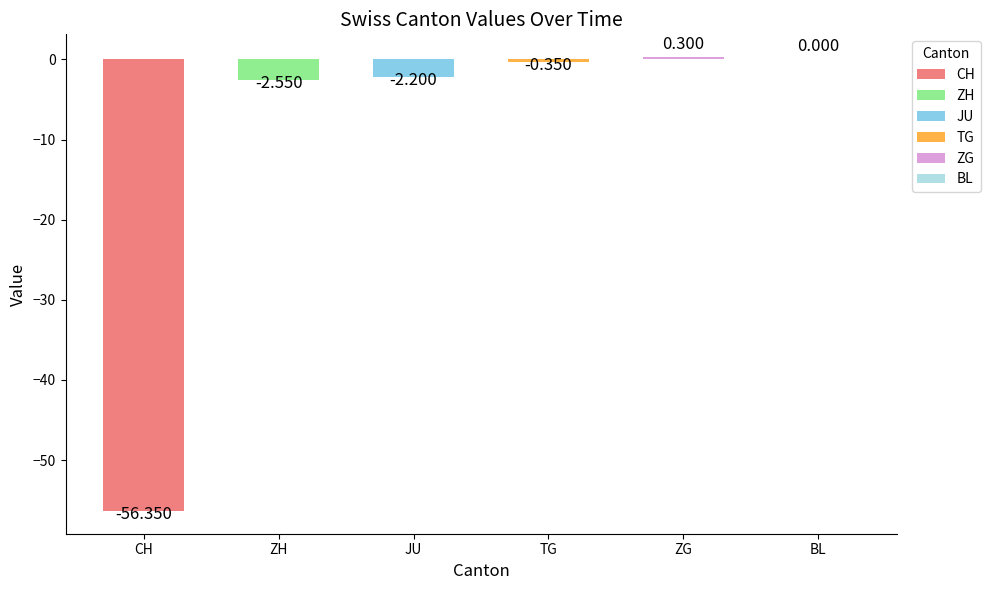

Between CH and JU, which is larger?

JU